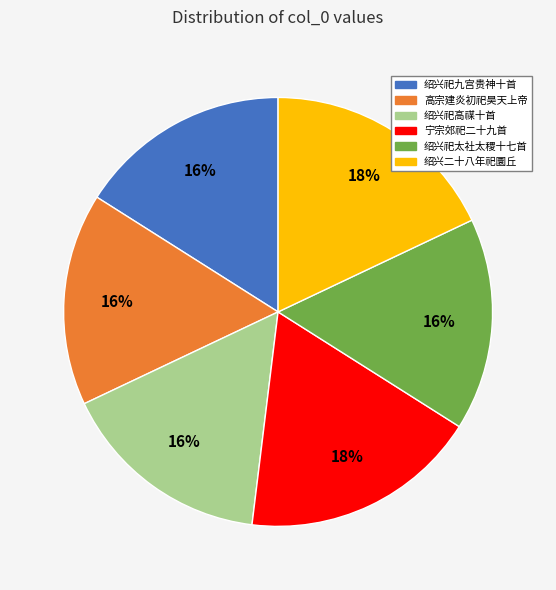

How many slices are in this pie chart?

6